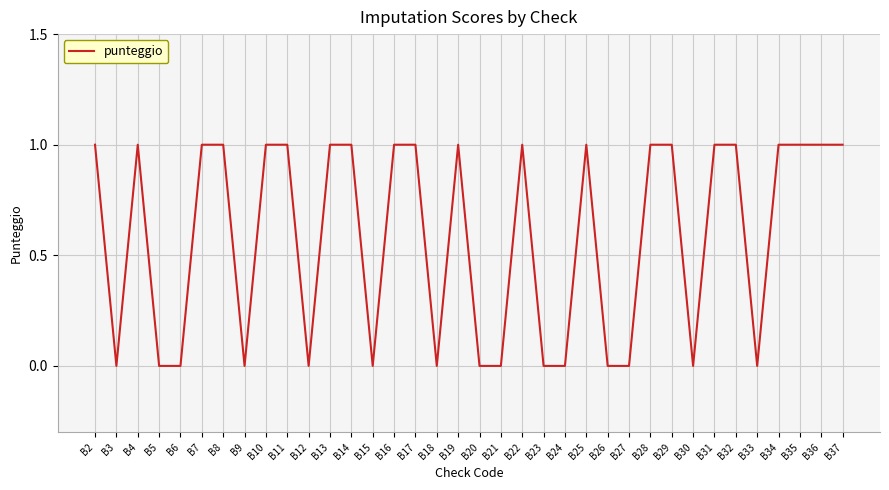

What is the difference between the second highest and second lowest values?

1